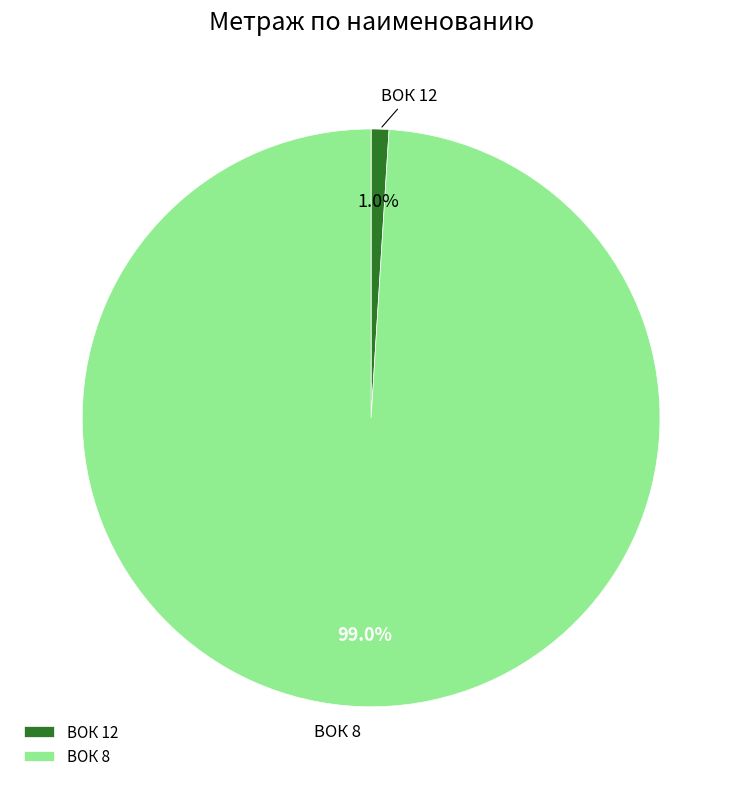

How much of the chart is everything except ВОК 8?

1.0%